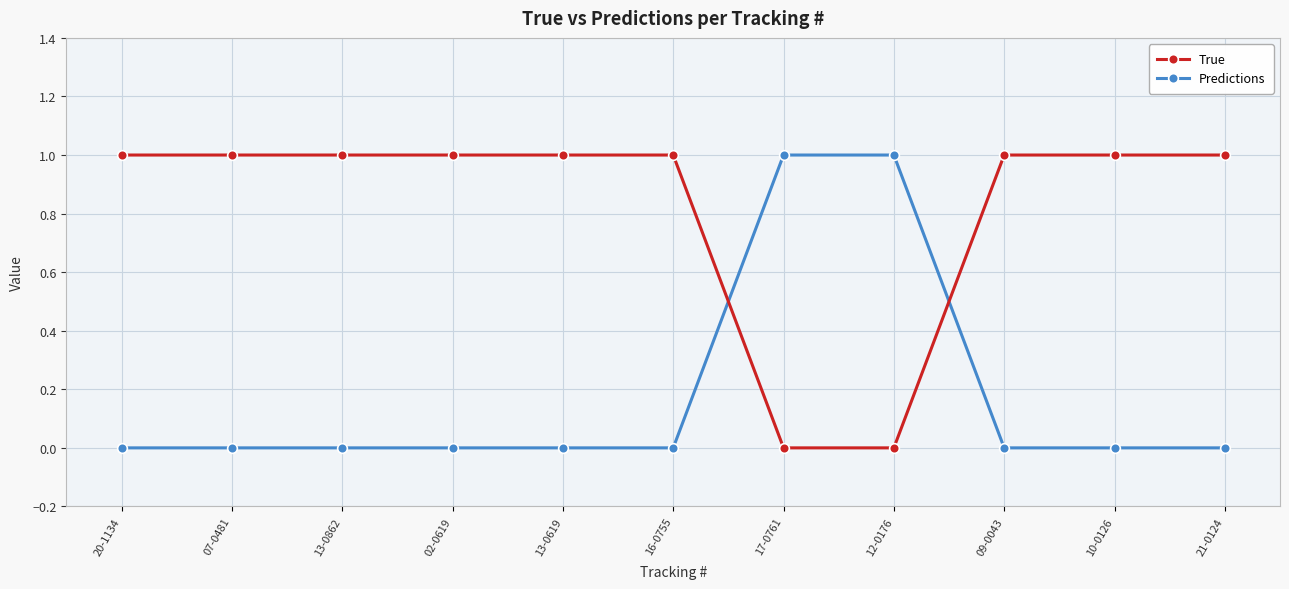

Which series has the largest total across all categories?

True